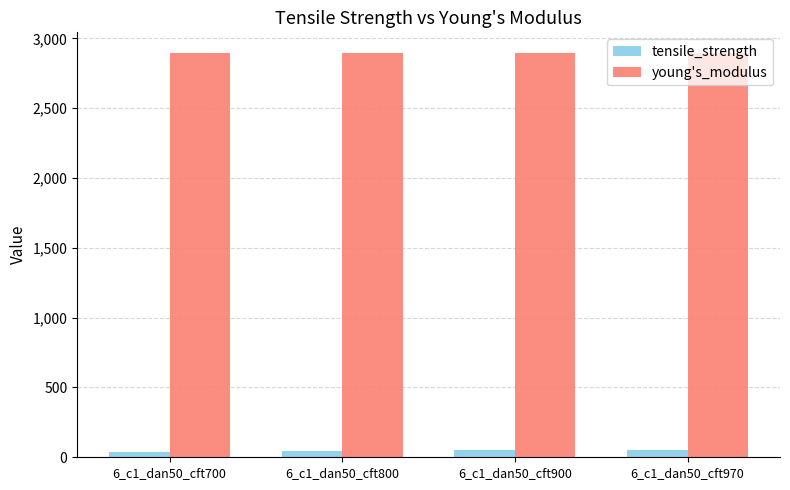

Does the chart contain any negative values?

No